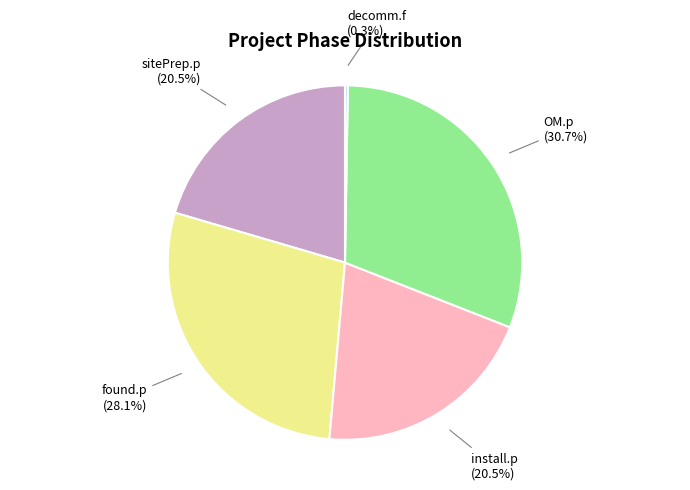

Combined, do found.p and install.p account for over 50%?

No